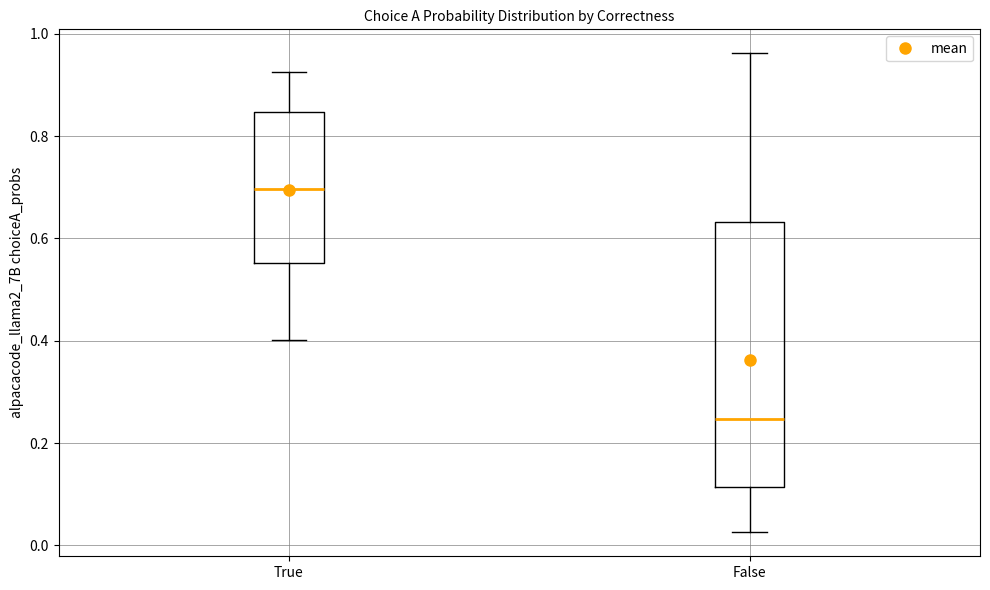

Which box's median line is the highest?

True